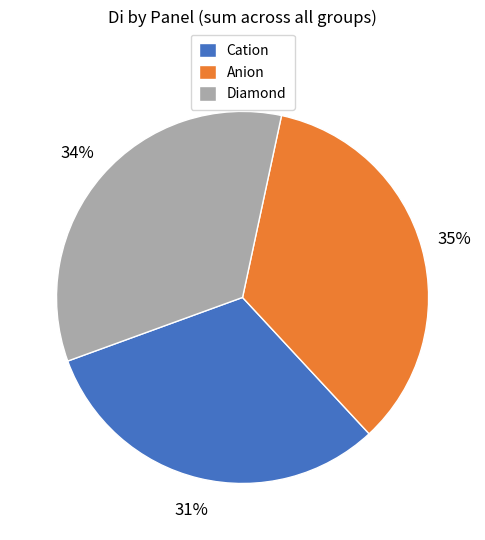

Between Cation and Diamond, which is larger?

Diamond